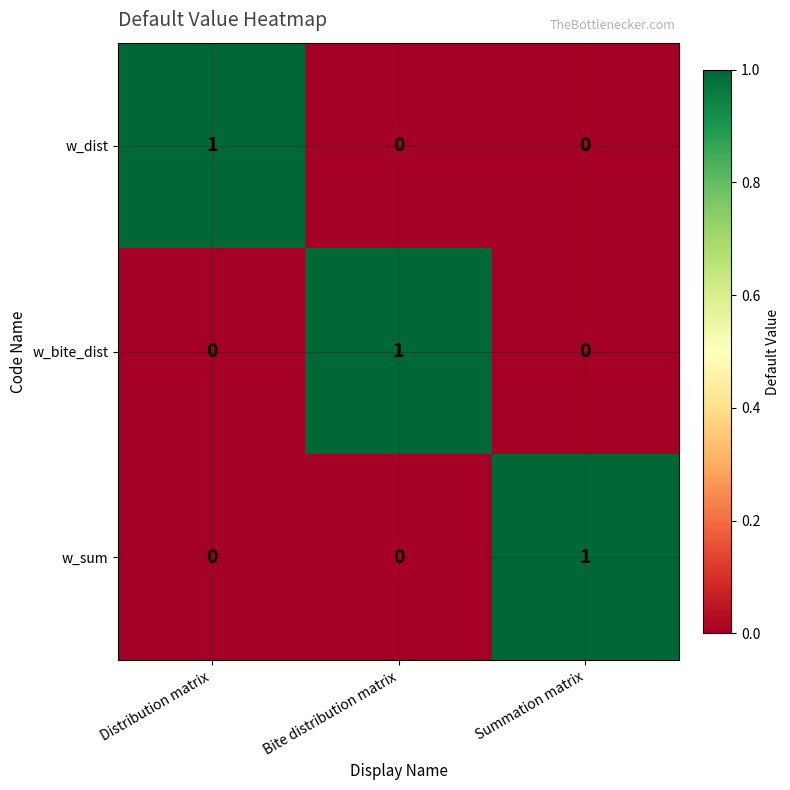

Which category has the highest value in the w_sum series?

Summation matrix